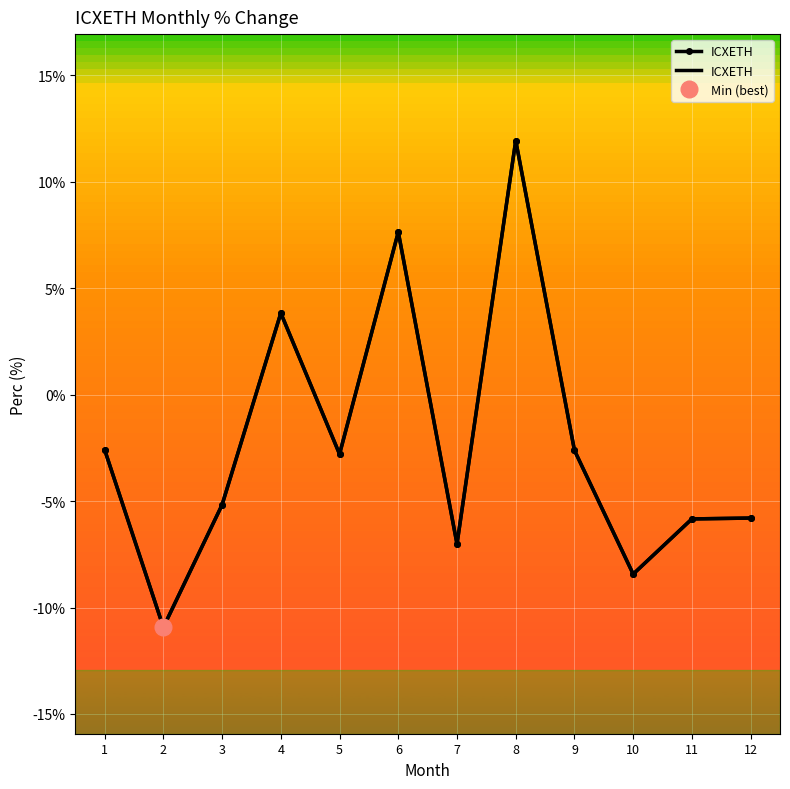

How many values are below zero?

9